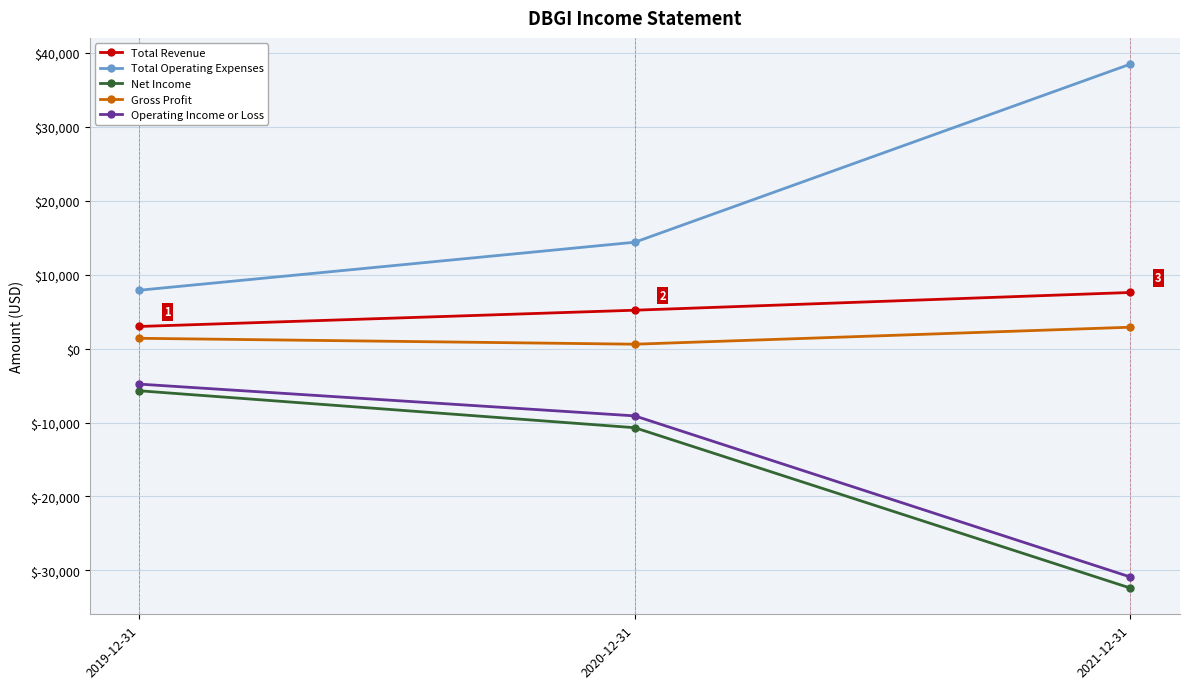

Which series has the largest total across all categories?

Total Operating Expenses